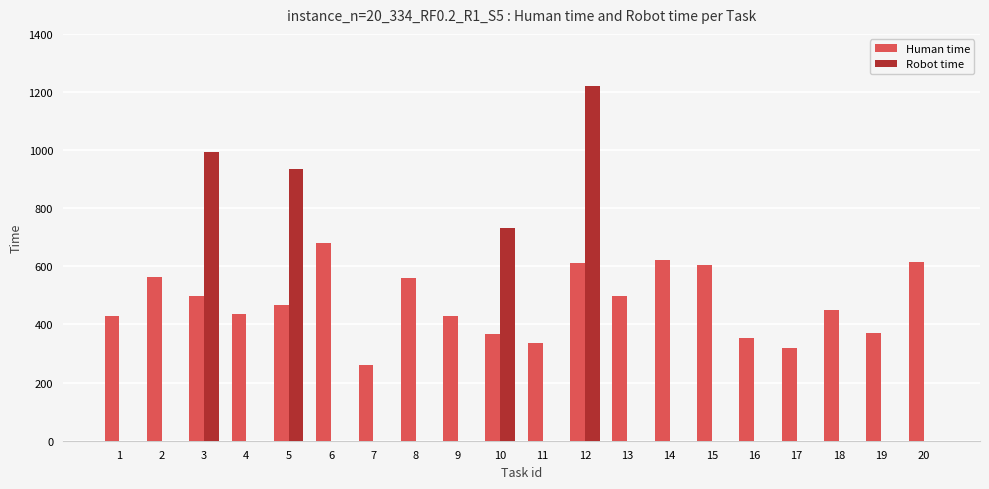

Is the value of Robot time at 16 greater than the value of Human time at 2?

No